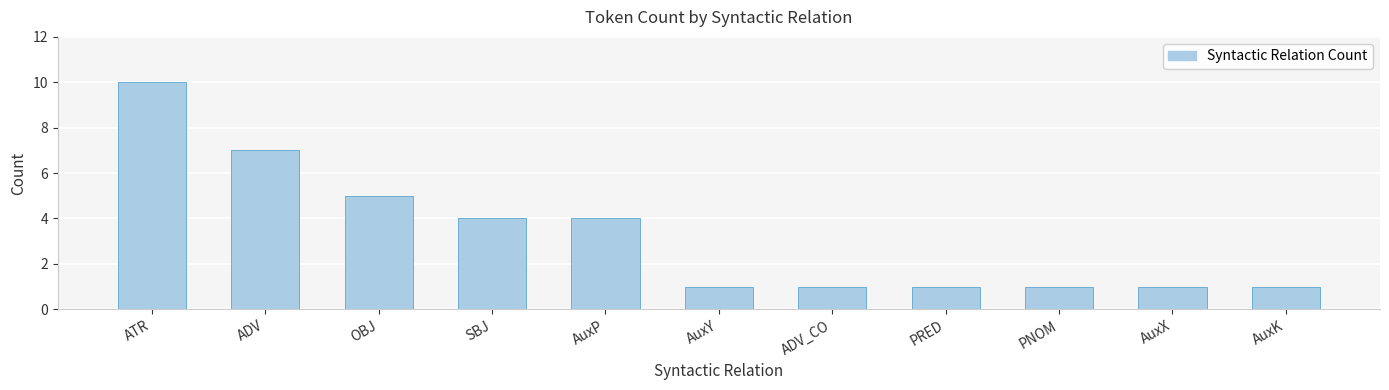

What is the greatest value displayed?

10